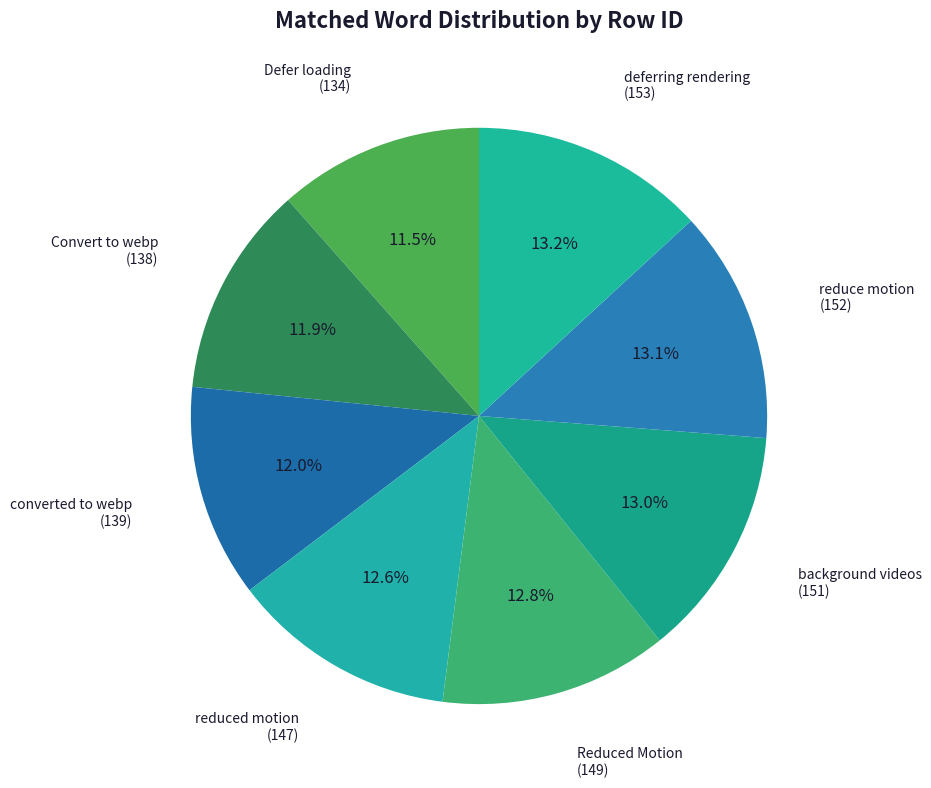

How many segments does this pie chart have?

8